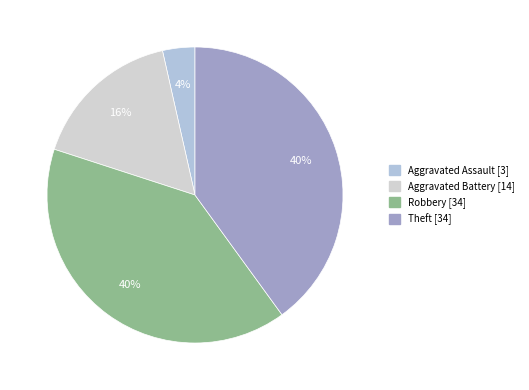

Does any single category account for the majority?

No